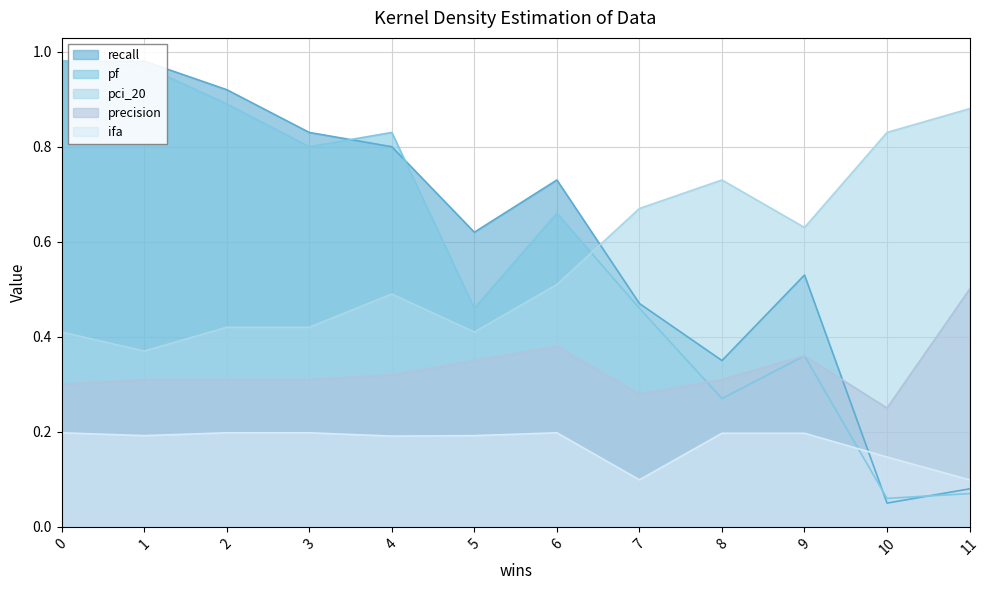

Which series has the widest spread of values?

recall